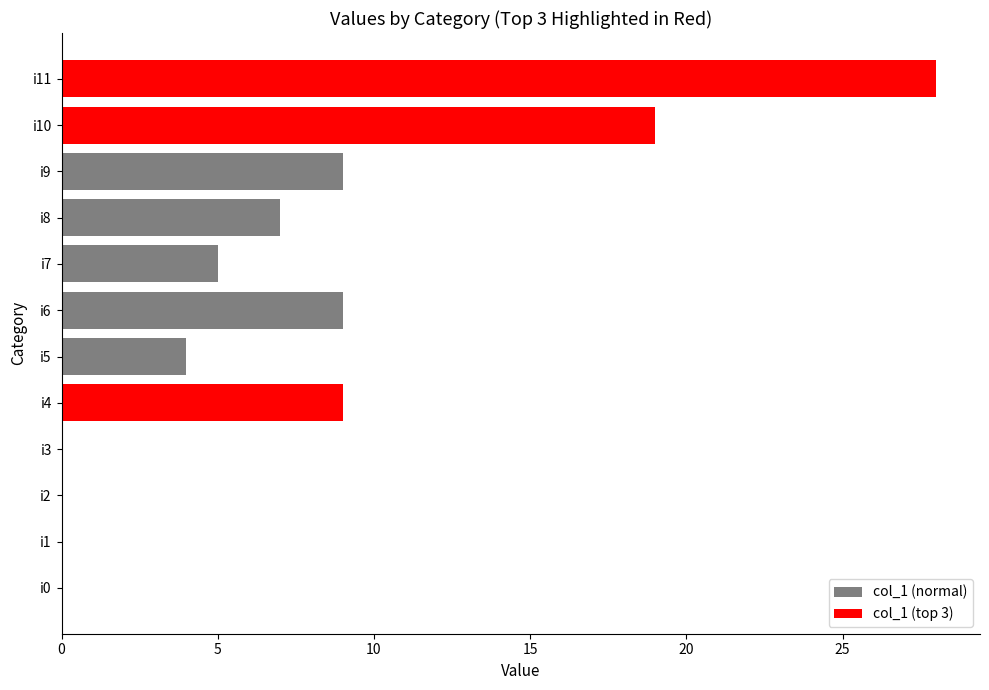

Which category has the highest value across all series?

11